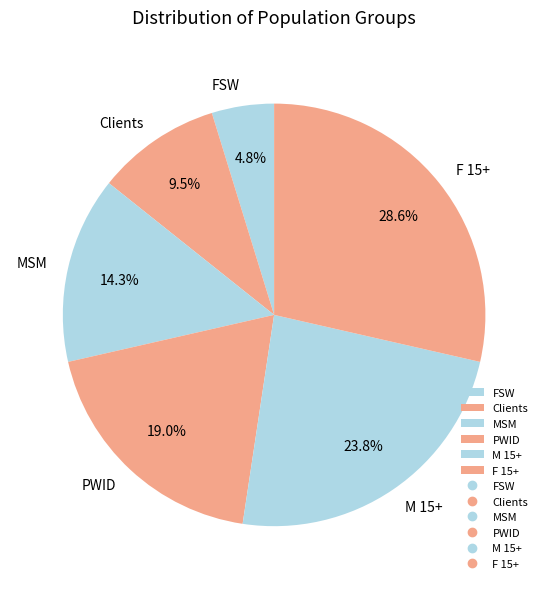

How many slices are in this pie chart?

6